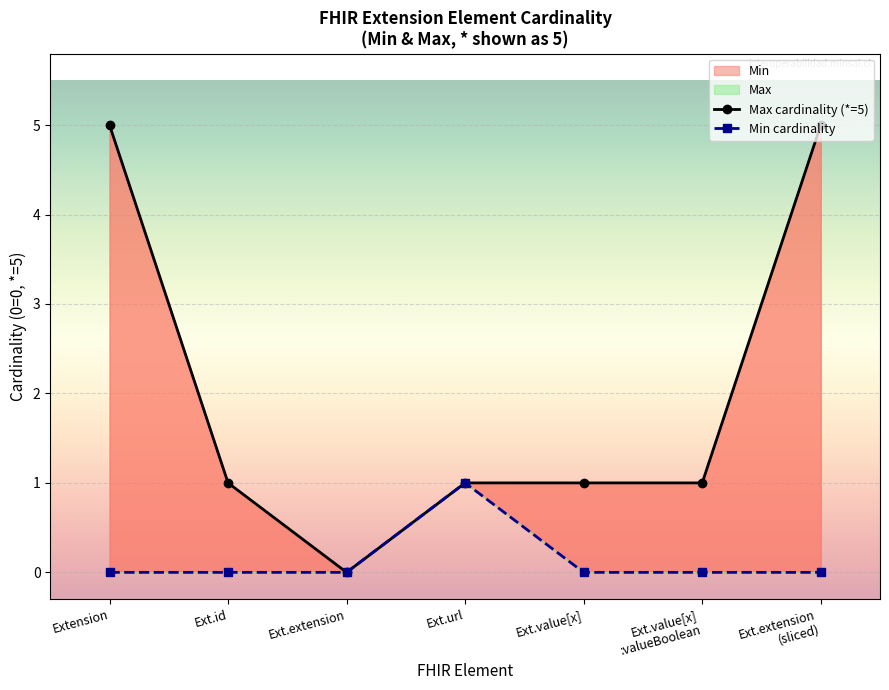

How many categories are shown in the chart?

7